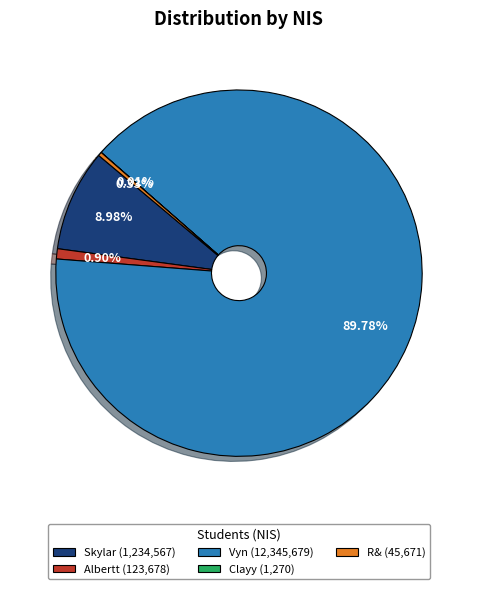

Which has a higher value, R& (45,671) or Vyn (12,345,679)?

Vyn (12,345,679)